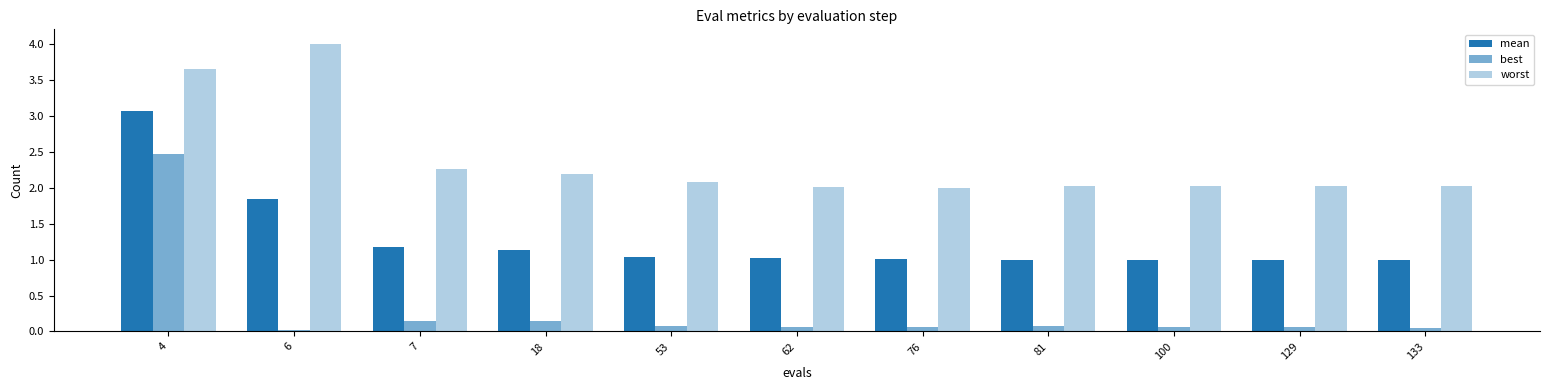

How many data points does each series have?

11